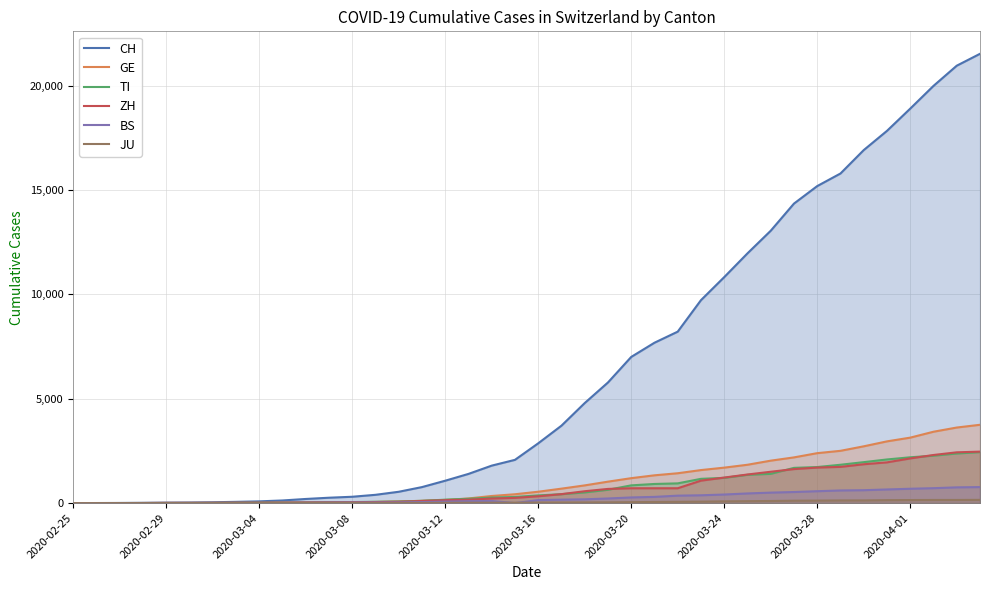

What is the sum of all BS values?

9728